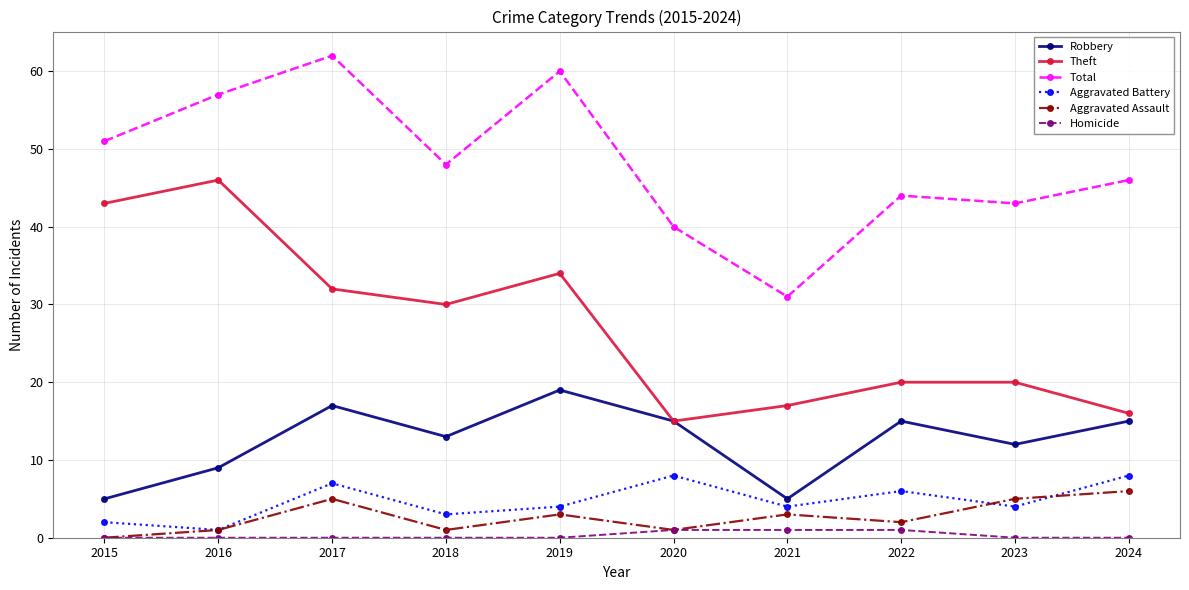

Rank the categories by Total value from highest to lowest.

2017, 2019, 2016, 2015, 2018, 2024, 2022, 2023, 2020, 2021